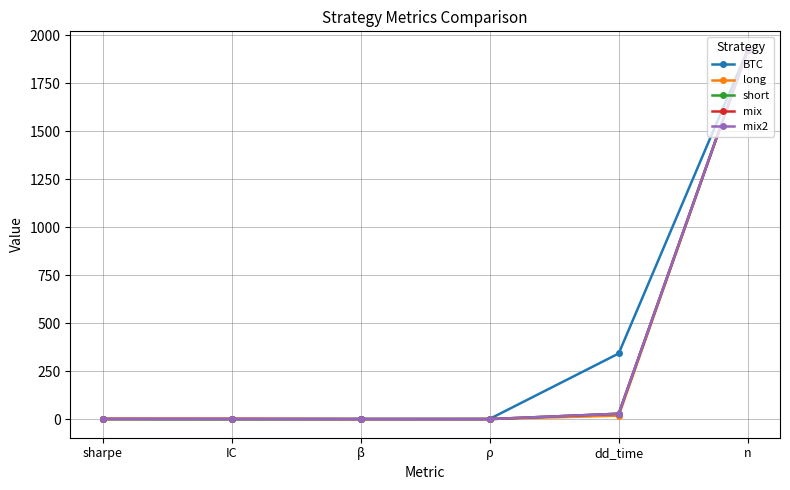

What is the highest value of the BTC series?

1925.0